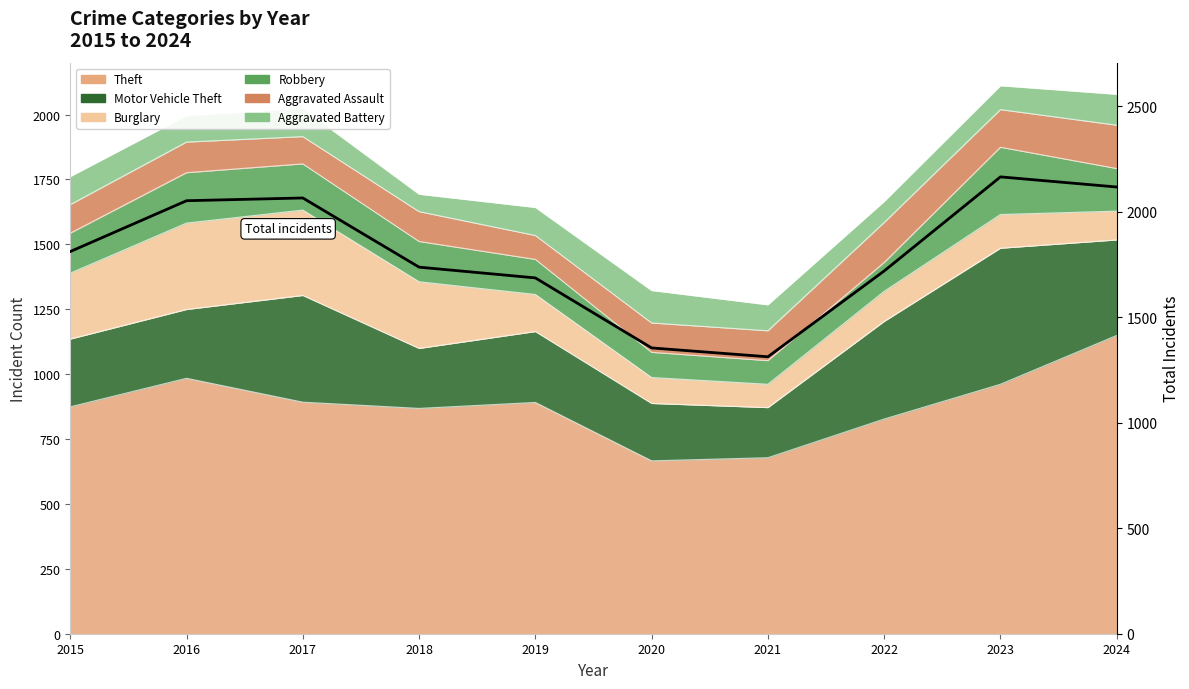

How many points are higher than both their immediate neighbors (excluding endpoints)?

2